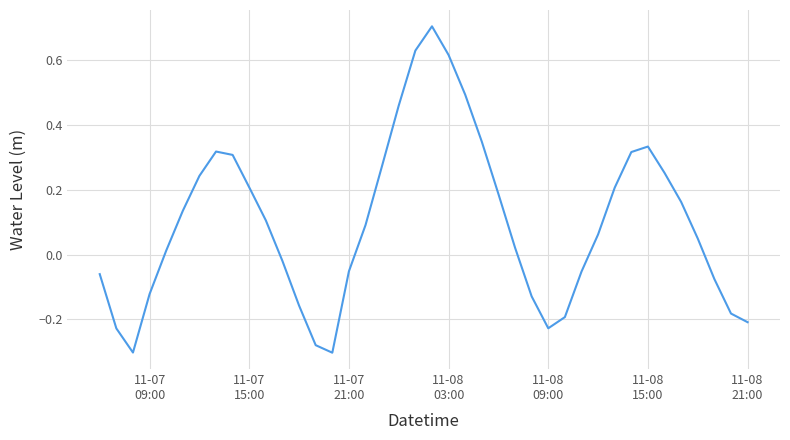

What is the greatest value displayed?

0.7